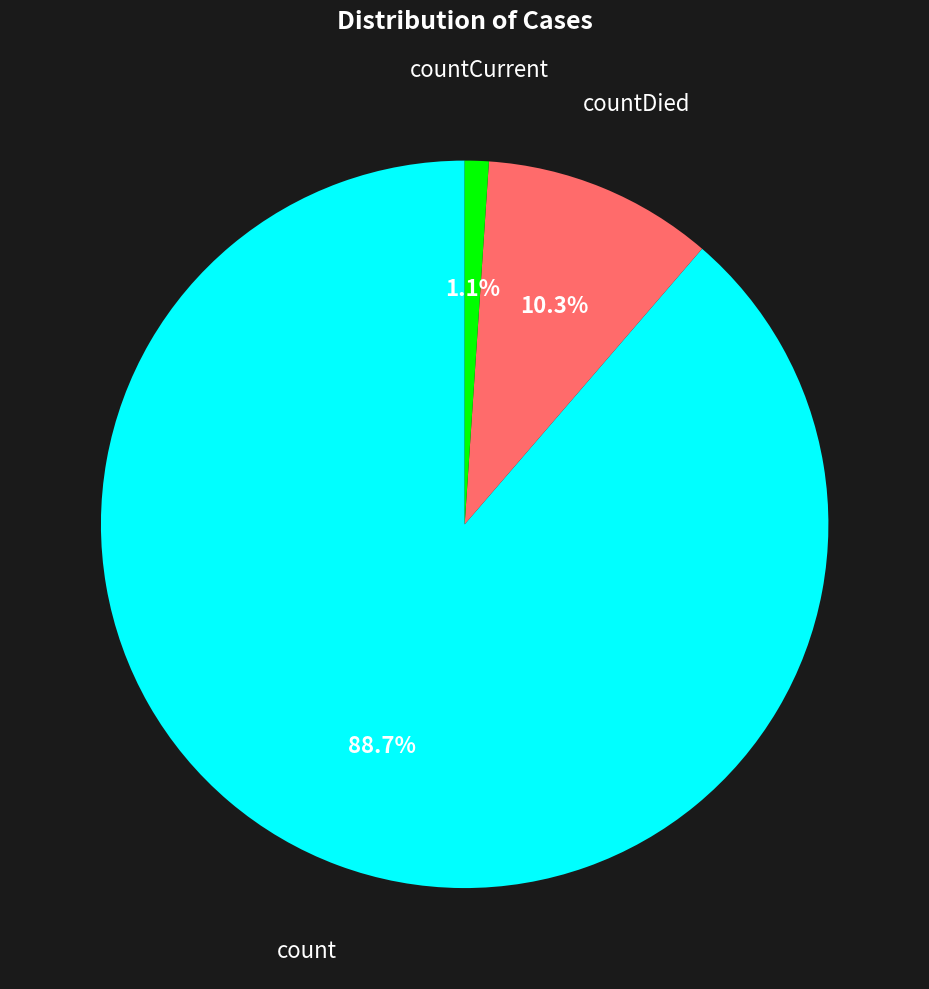

Between count and countDied, which is larger?

count